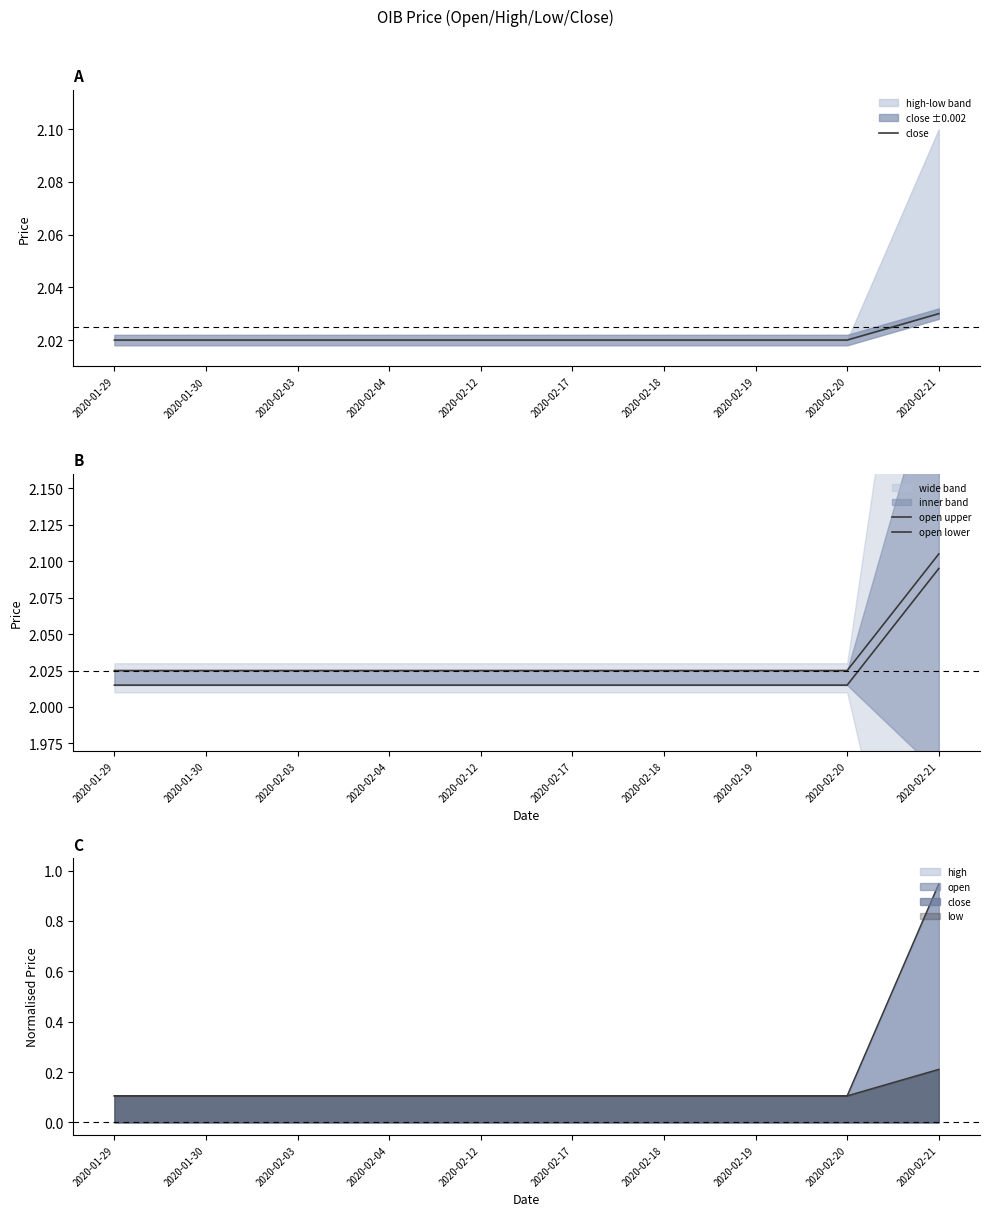

The open upper series shows 1.0 at 2020-02-04. True or false?

False